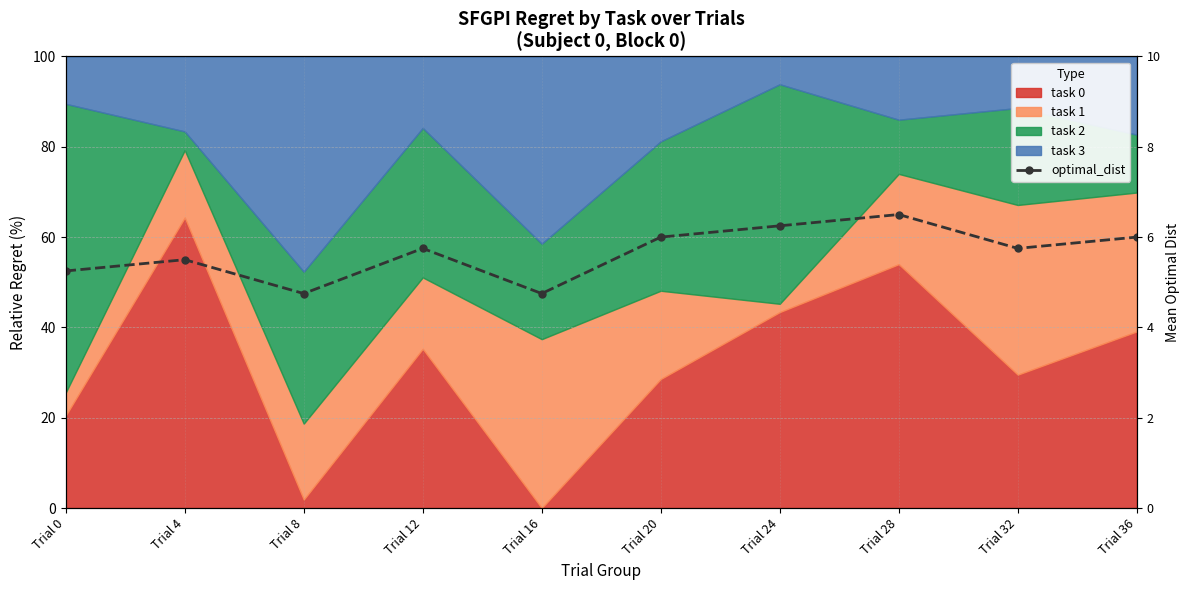

How many categories are shown in the chart?

10